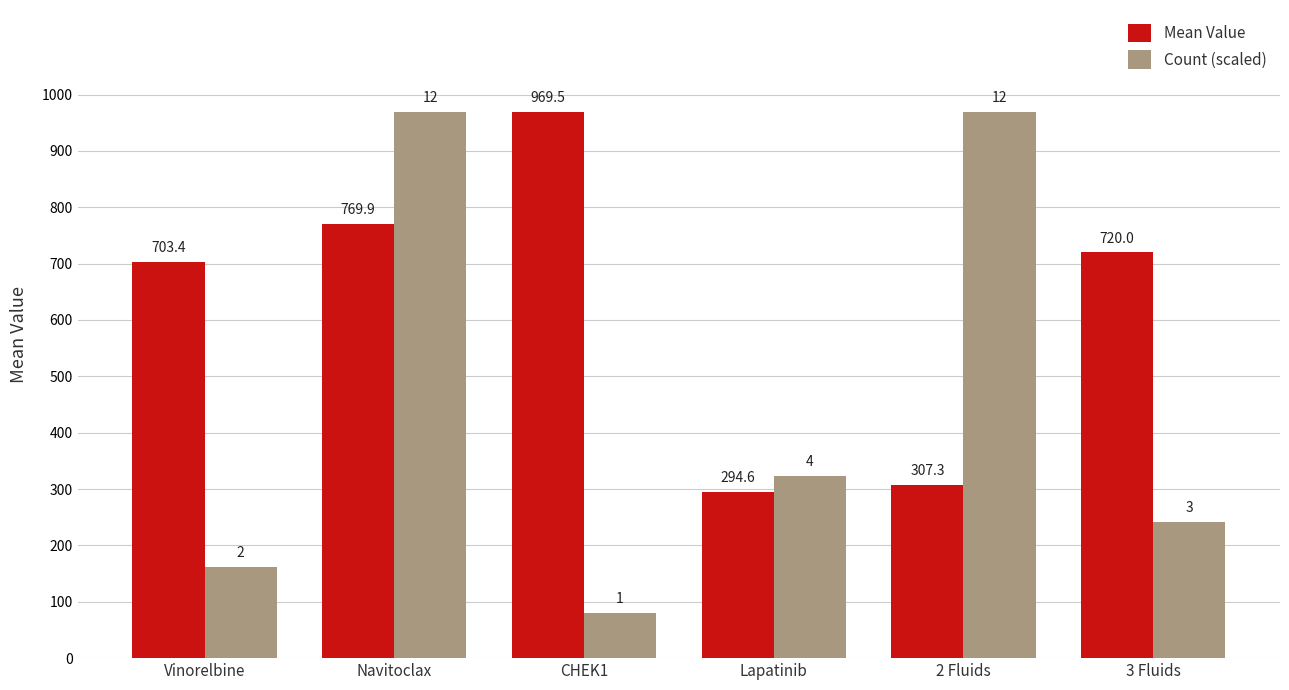

Between 2 Fluids and 3 Fluids, which series saw the biggest shift?

Count (scaled)